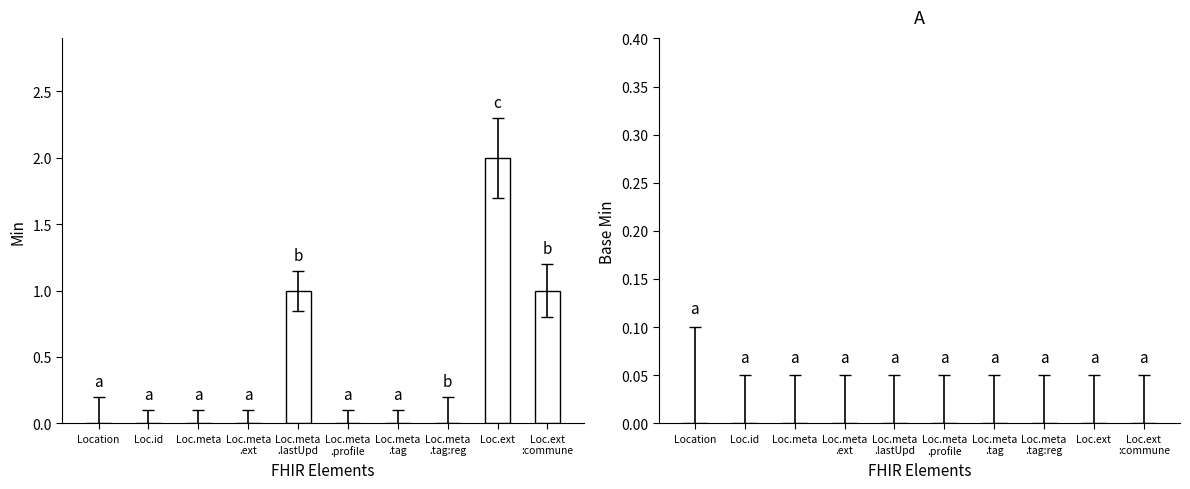

Is it true that the value at Loc.id is 0?

True